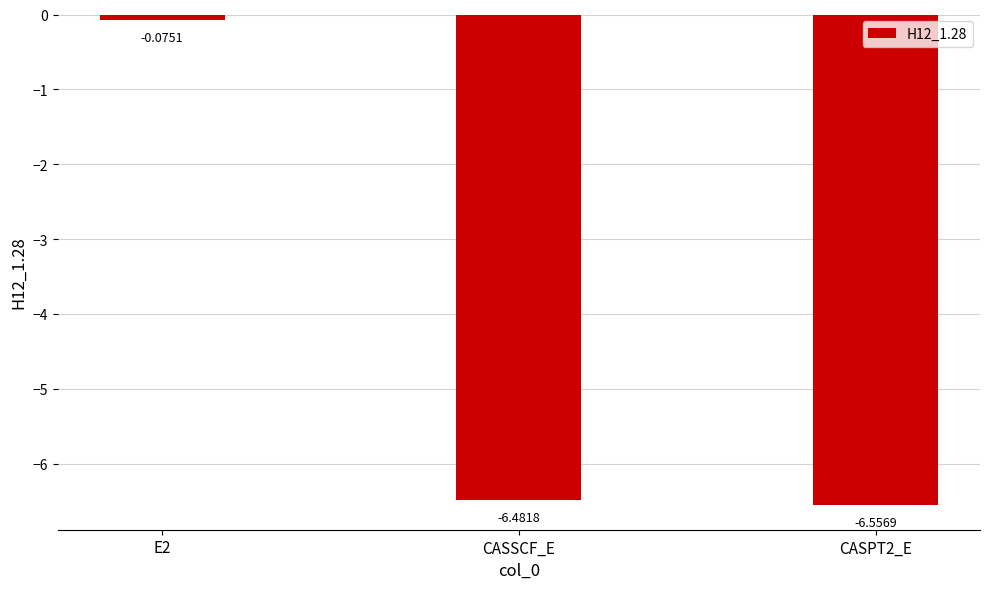

At which category does the chart reach its minimum across all series?

CASPT2_E